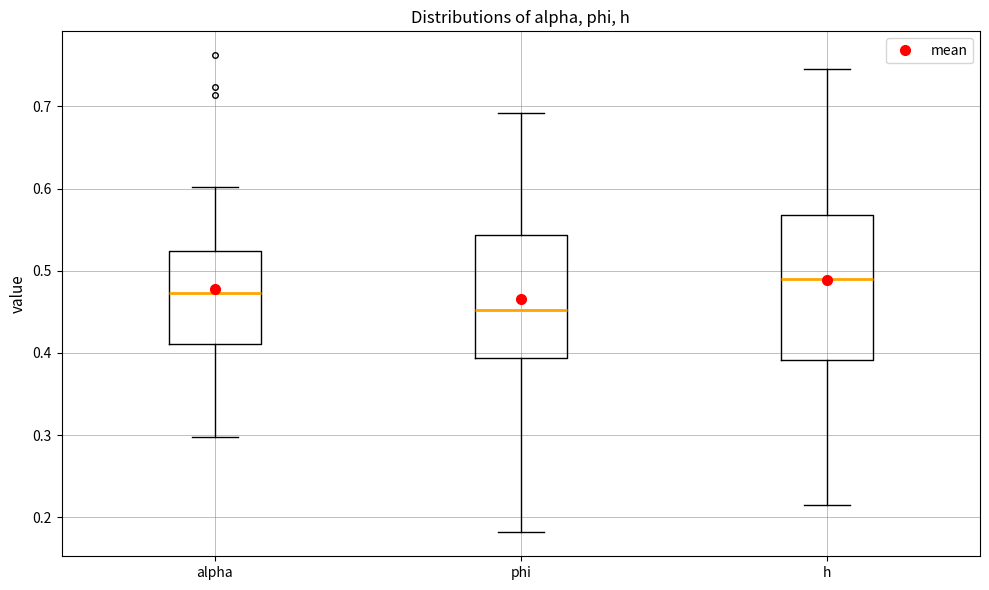

Comparing the boxes themselves (not the whiskers), which one is the tallest?

h